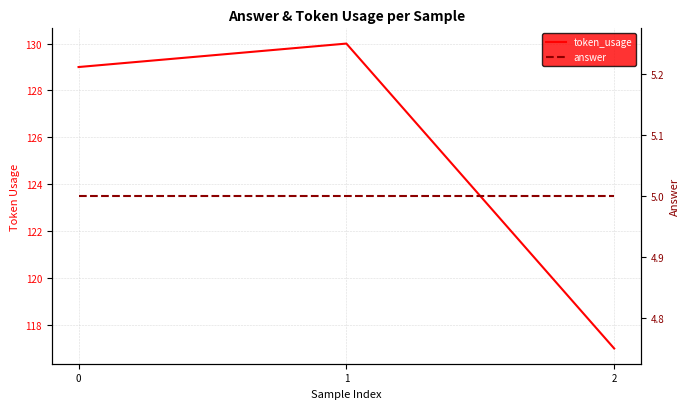

List the labels in order of token_usage value, largest first.

1, 0, 2